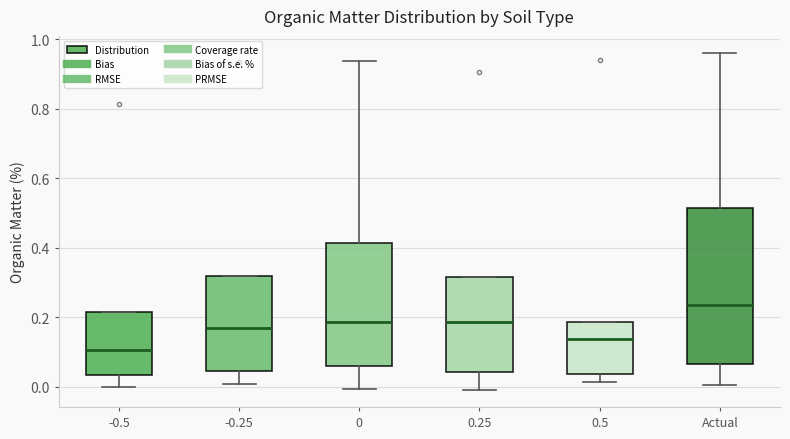

Comparing the boxes themselves (not the whiskers), which one is the tallest?

Actual